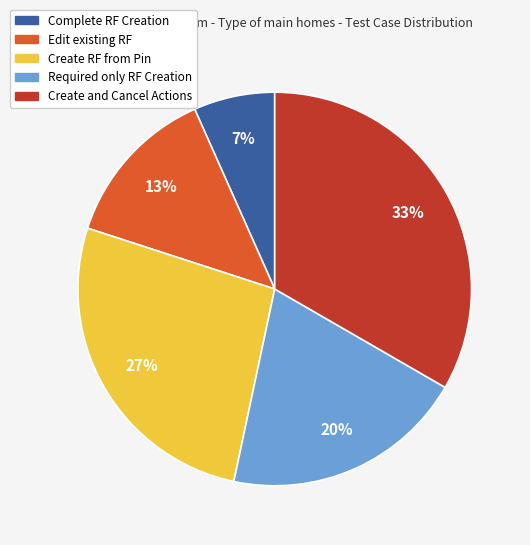

The Edit existing RF slice represents 13% of the pie. True or false?

True